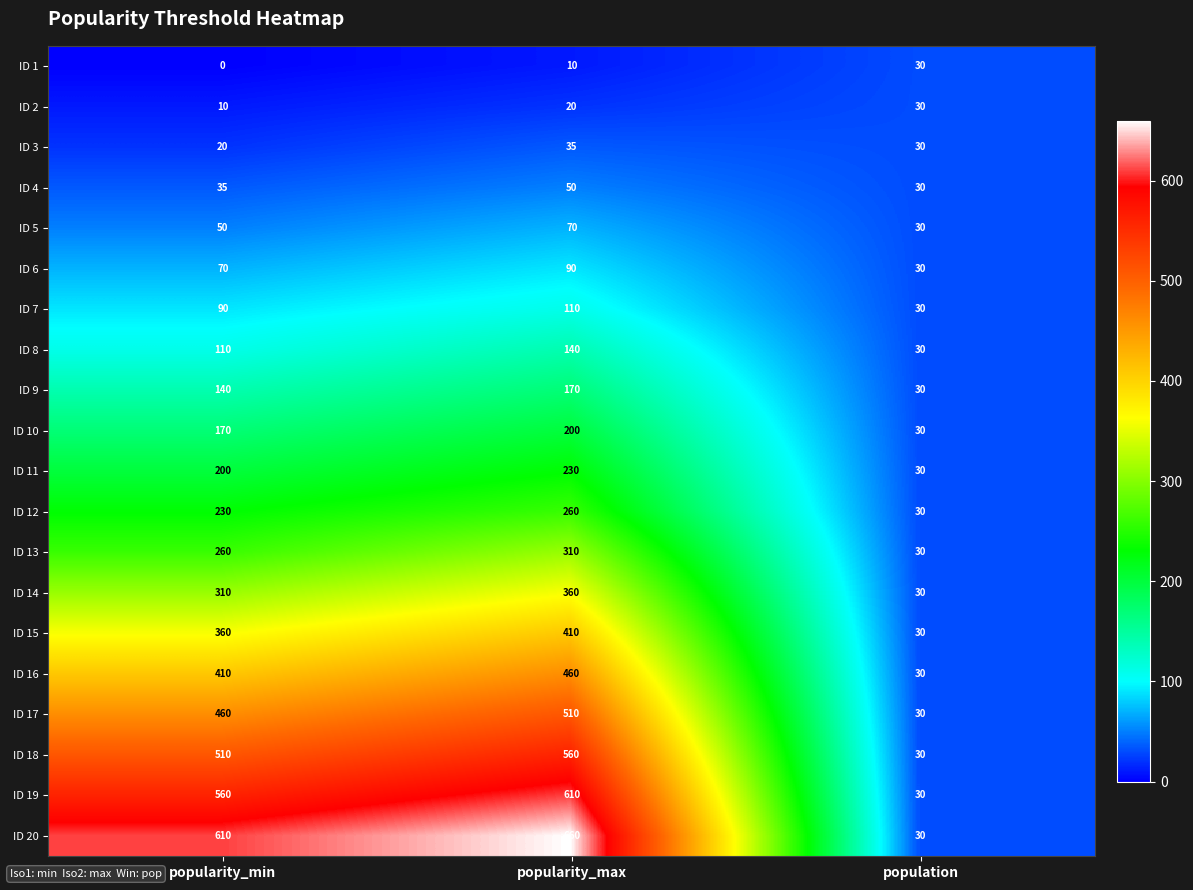

Which series has the largest range (max minus min)?

ID 20